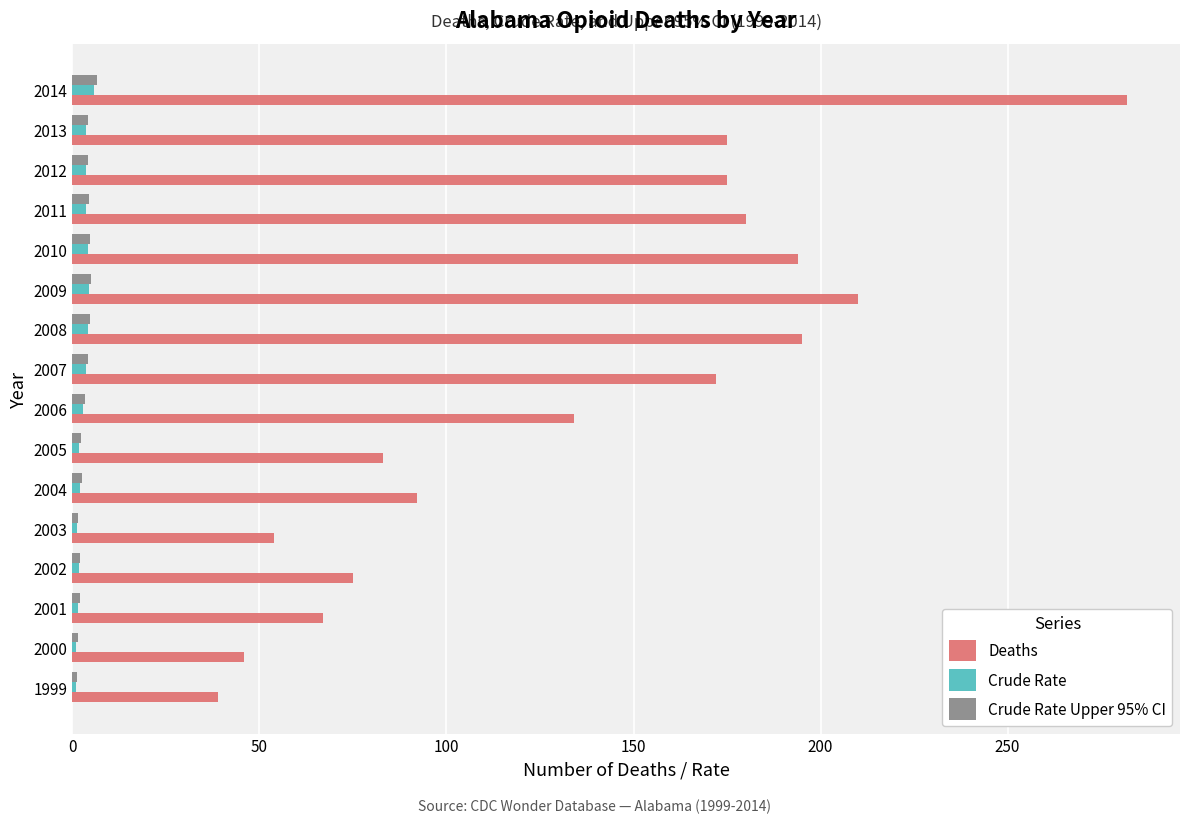

Which series changed the most between 1999 and 2007?

Deaths